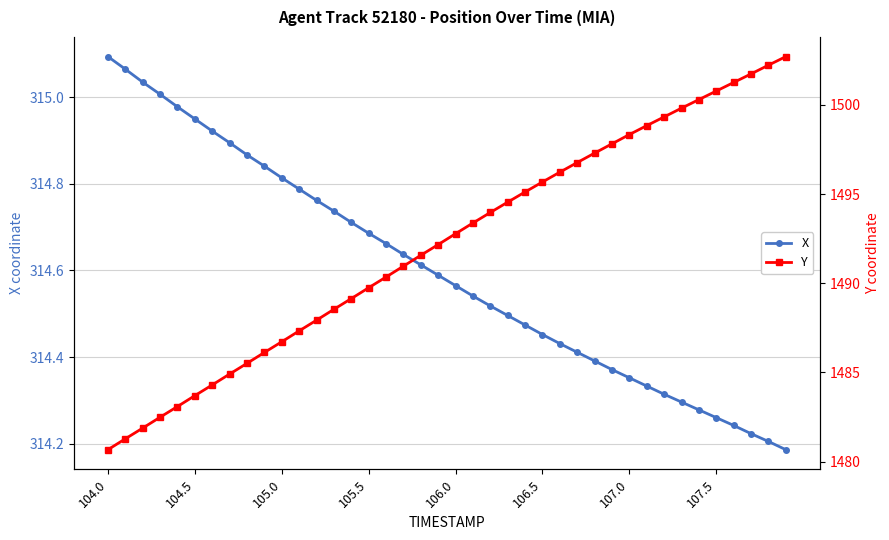

Reading right to left, extract all data points from this chart.

X: 314.2	314.2	314.2	314.2	314.3	314.3	314.3	314.3	314.3	314.4	314.4	314.4	314.4	314.4	314.5	314.5	314.5	314.5	314.5	314.6	314.6	314.6	314.6	314.7	314.7	314.7	314.7	314.8	314.8	314.8	314.8	314.9	314.9	314.9	314.9	315.0	315.0	315.0	315.1	315.1
Y: 1502.7	1502.2	1501.7	1501.3	1500.8	1500.3	1499.8	1499.3	1498.8	1498.3	1497.8	1497.3	1496.8	1496.2	1495.7	1495.1	1494.5	1494.0	1493.4	1492.8	1492.2	1491.6	1491.0	1490.3	1489.8	1489.1	1488.5	1487.9	1487.3	1486.7	1486.1	1485.5	1484.9	1484.3	1483.7	1483.1	1482.5	1481.9	1481.3	1480.7